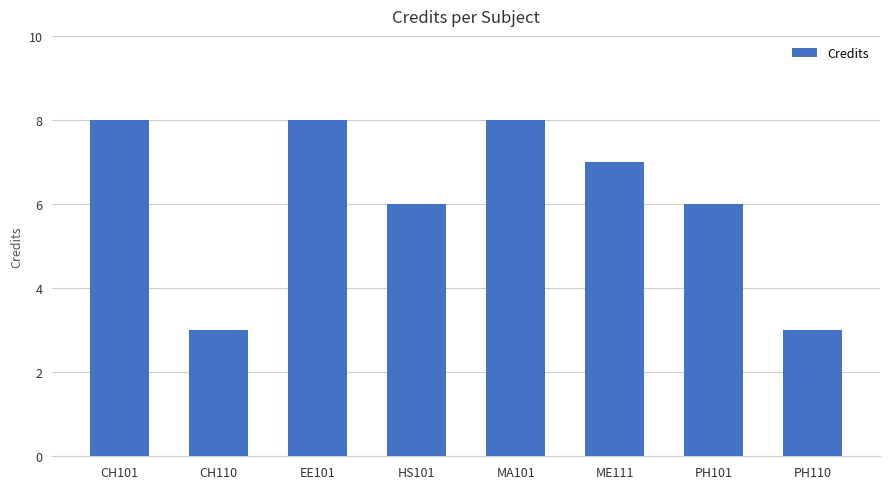

What is the label of the 8th bar from the left?

PH110